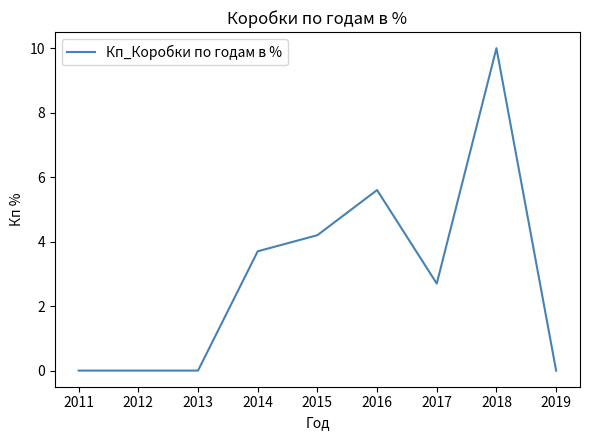

How many values are below 2?

4